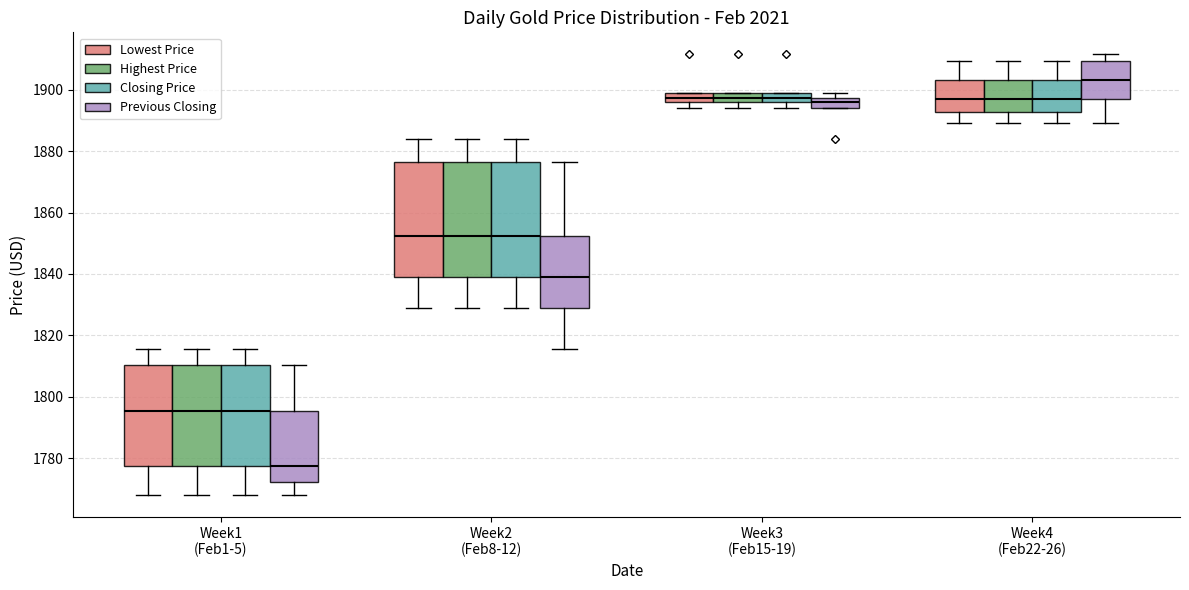

Reading left to right, transcribe this box plot: for each box, give where its median line is, the range the box spans, and where its two whiskers end, as read against the y-axis. The values are not printed on the chart, so give them approximately, as read against the axis.

Week1 (Feb1-5) (Lowest Price): median 1796, box 1778 to 1810, whiskers 1768 to 1816
Week1 (Feb1-5) (Highest Price): median 1796, box 1778 to 1810, whiskers 1768 to 1816
Week1 (Feb1-5) (Closing Price): median 1796, box 1778 to 1810, whiskers 1768 to 1816
Week1 (Feb1-5) (Previous Closing): median 1778, box 1772 to 1796, whiskers 1768 to 1810
Week2 (Feb8-12) (Lowest Price): median 1852, box 1840 to 1876, whiskers 1830 to 1884
Week2 (Feb8-12) (Highest Price): median 1852, box 1840 to 1876, whiskers 1830 to 1884
Week2 (Feb8-12) (Closing Price): median 1852, box 1840 to 1876, whiskers 1830 to 1884
Week2 (Feb8-12) (Previous Closing): median 1840, box 1830 to 1852, whiskers 1816 to 1876
Week3 (Feb15-19) (Lowest Price): median 1898 (inside the box), box 1896 to 1898, whiskers 1894 to 1898
Week3 (Feb15-19) (Highest Price): median 1898 (inside the box), box 1896 to 1898, whiskers 1894 to 1898
Week3 (Feb15-19) (Closing Price): median 1898 (inside the box), box 1896 to 1898, whiskers 1894 to 1898
Week3 (Feb15-19) (Previous Closing): median 1896, box 1894 to 1898, whiskers 1894 to 1898 (above the box's upper edge)
Week4 (Feb22-26) (Lowest Price): median 1896, box 1892 to 1904, whiskers 1890 to 1910
Week4 (Feb22-26) (Highest Price): median 1896, box 1892 to 1904, whiskers 1890 to 1910
Week4 (Feb22-26) (Closing Price): median 1896, box 1892 to 1904, whiskers 1890 to 1910
Week4 (Feb22-26) (Previous Closing): median 1904, box 1896 to 1910, whiskers 1890 to 1912